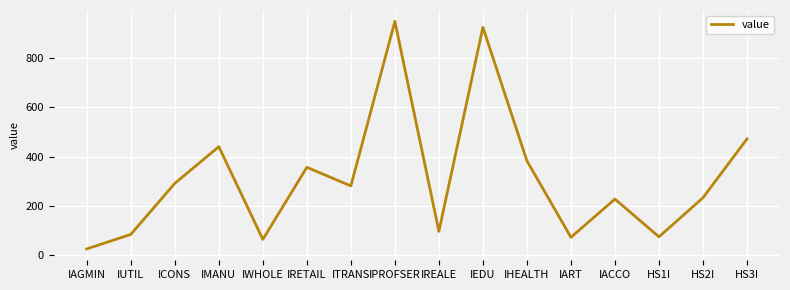

True or false: there are more than 1 points higher than both neighbors.

True